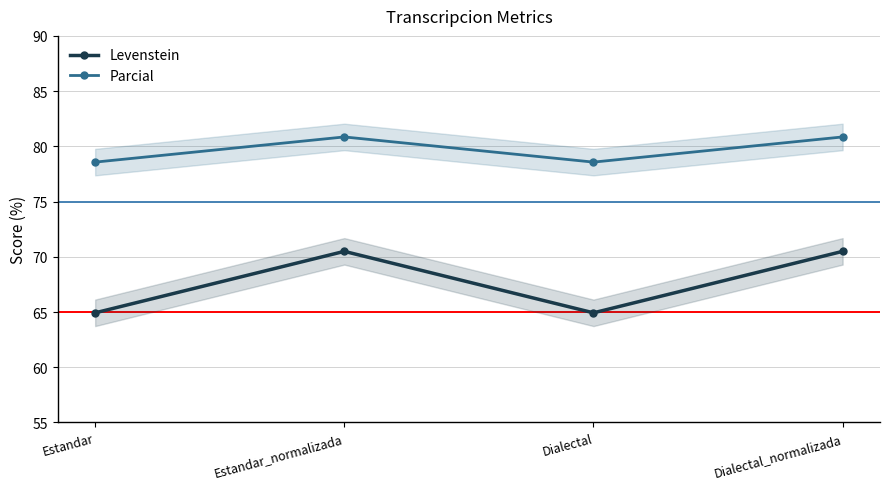

Reading left to right, transcribe all the data shown in this chart.

Levenstein: Estandar=64.9	Estandar_normalizada=70.5	Dialectal=64.9	Dialectal_normalizada=70.5
Parcial: Estandar=78.6	Estandar_normalizada=80.9	Dialectal=78.6	Dialectal_normalizada=80.9